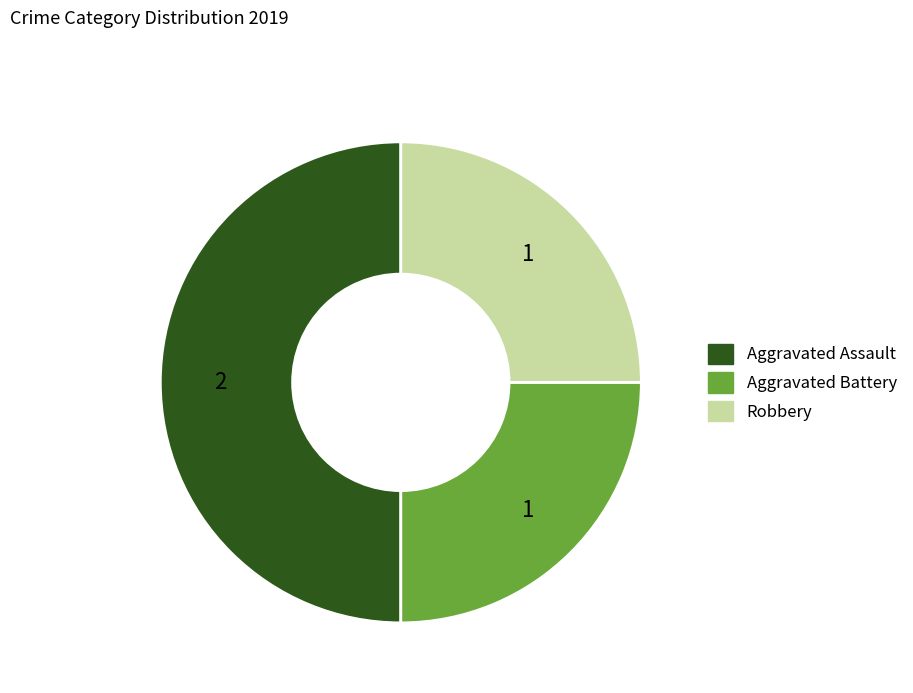

Which has a higher value, Aggravated Assault or Aggravated Battery?

Aggravated Assault